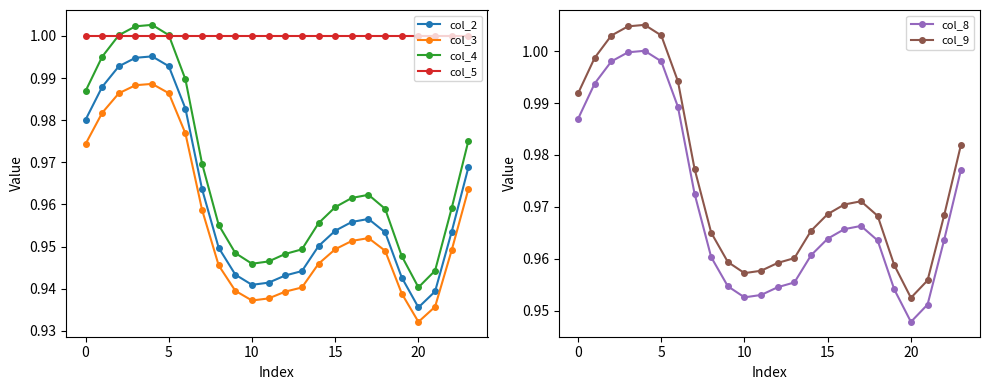

What is the difference between the maximum and second lowest values in the col_3 series?

0.1